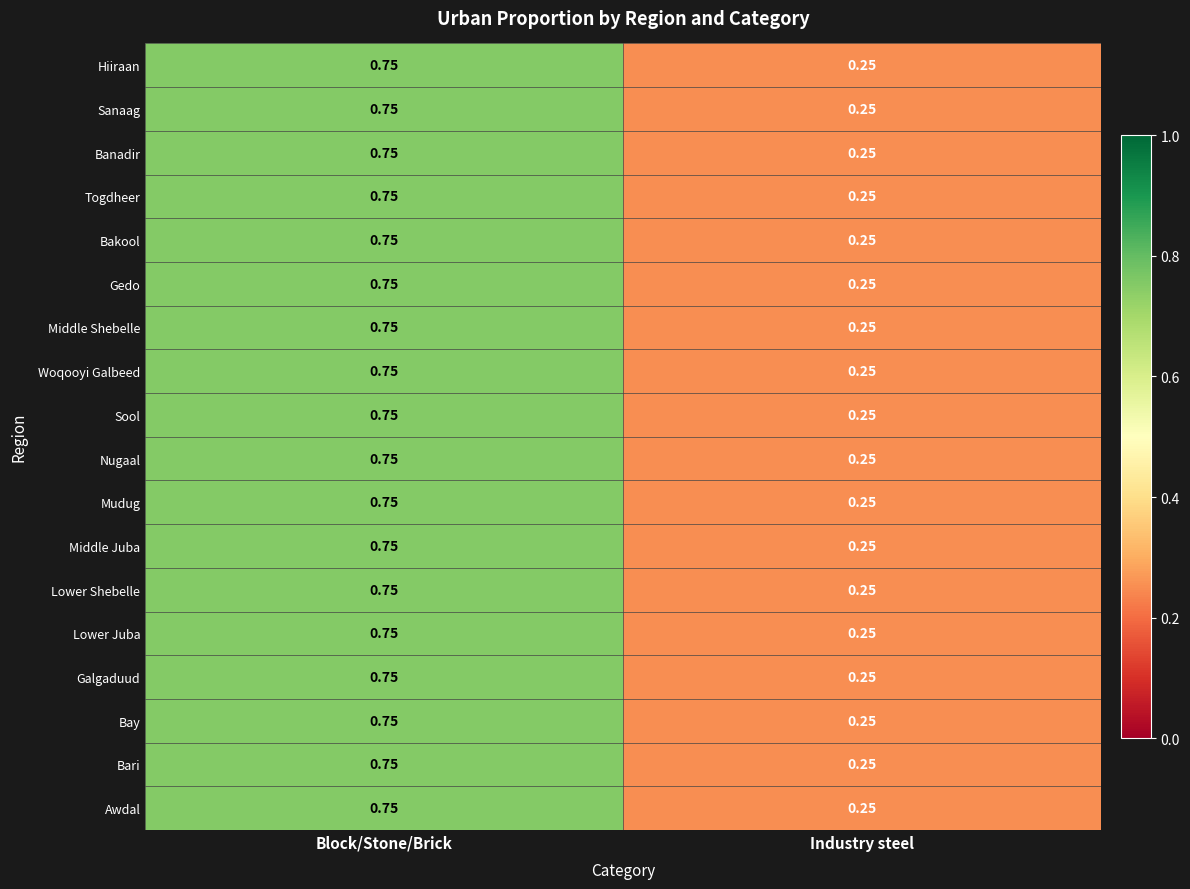

Which category has the highest value in the Galgaduud series?

Block/Stone/Brick